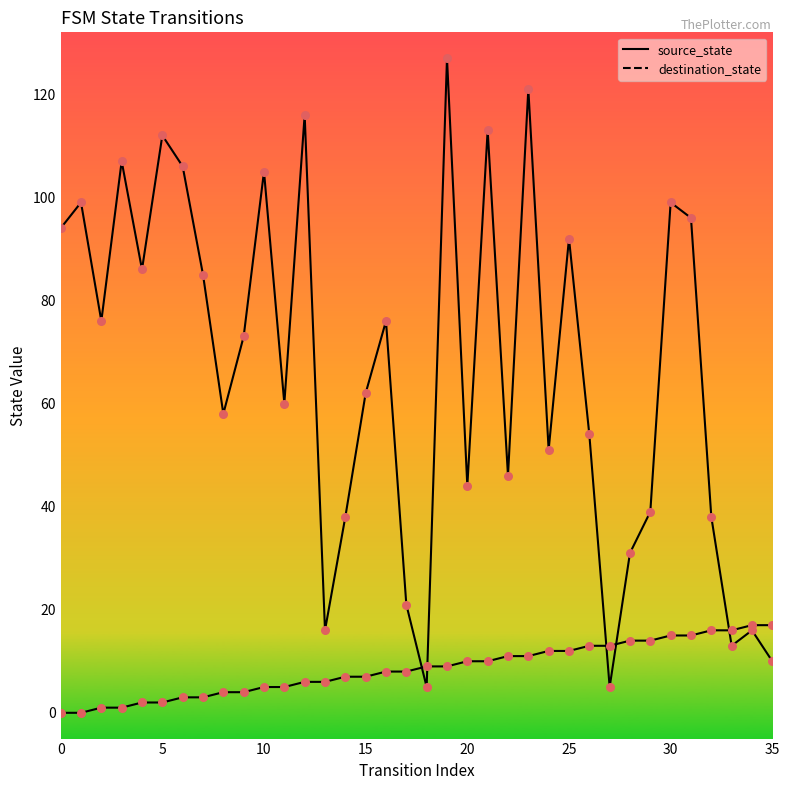

At how many categories does at least one series exceed 61?

19